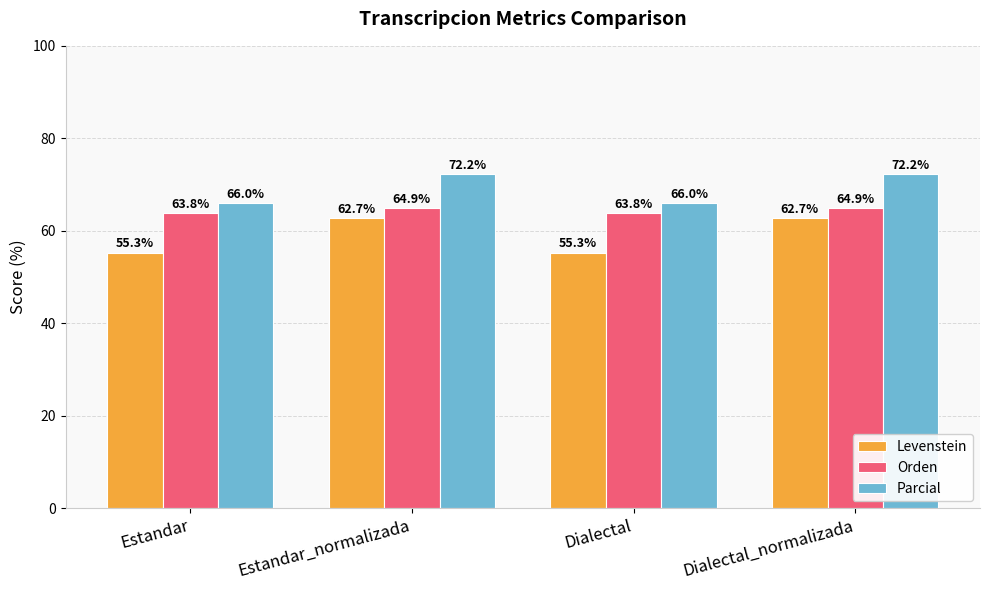

The Levenstein series shows 14.4 at Dialectal. True or false?

False